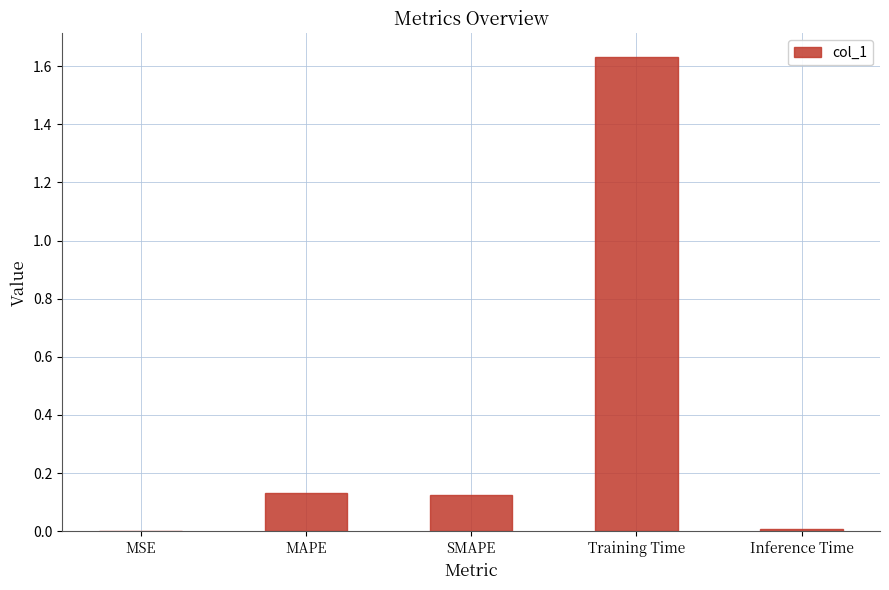

What is the change in value from MAPE to Training Time?

+1.5